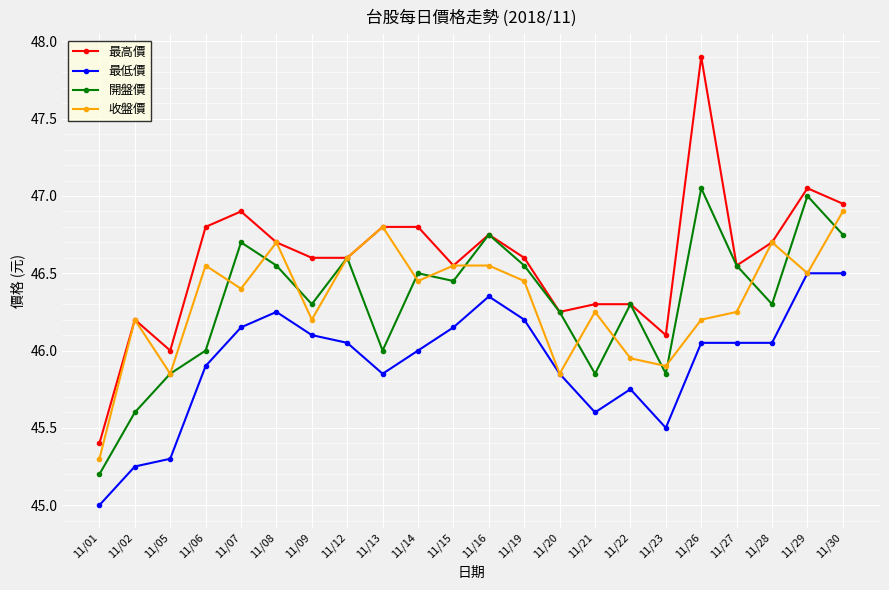

Which series changed the most between 11/14 and 11/21?

開盤價